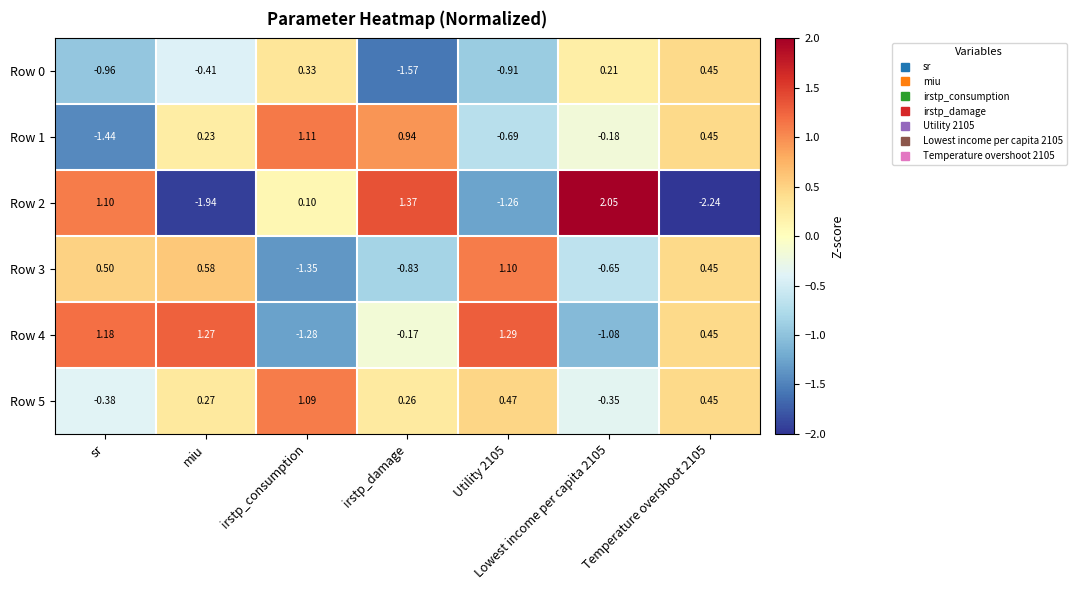

Where does the Row 4 series first go above 0?

sr